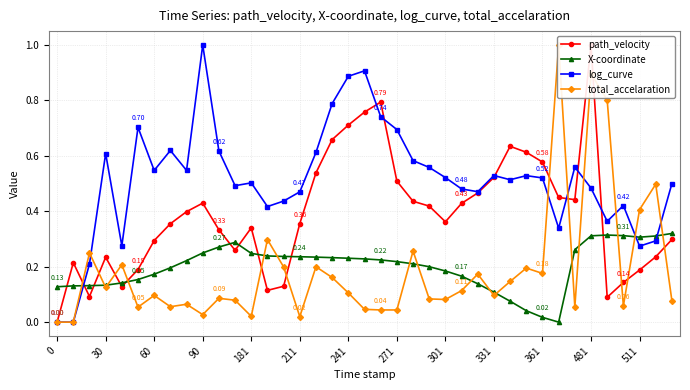

Where is the first local maximum for log_curve?

30